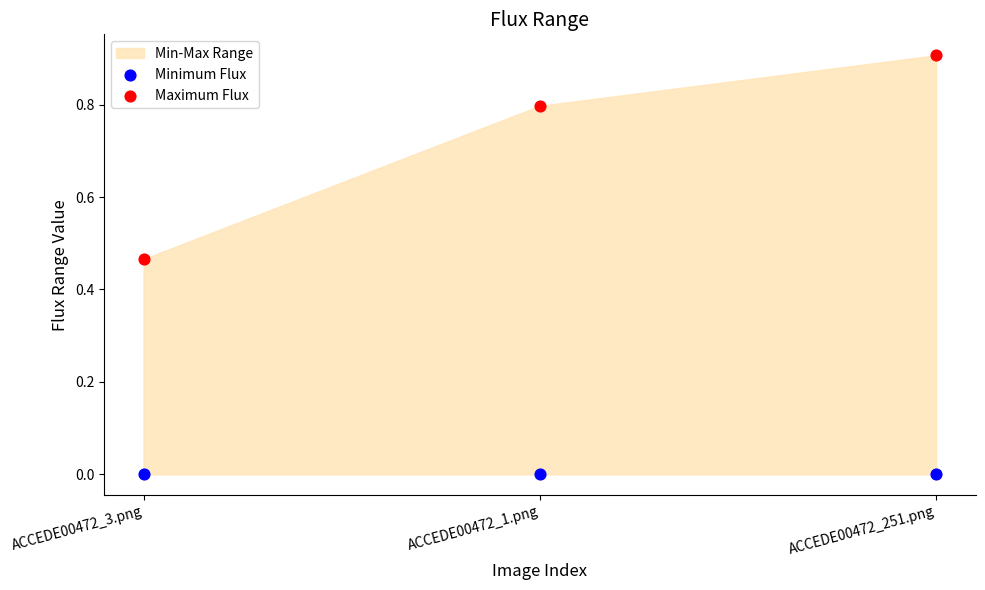

Which series reaches the minimum Y coordinate?

Minimum Flux